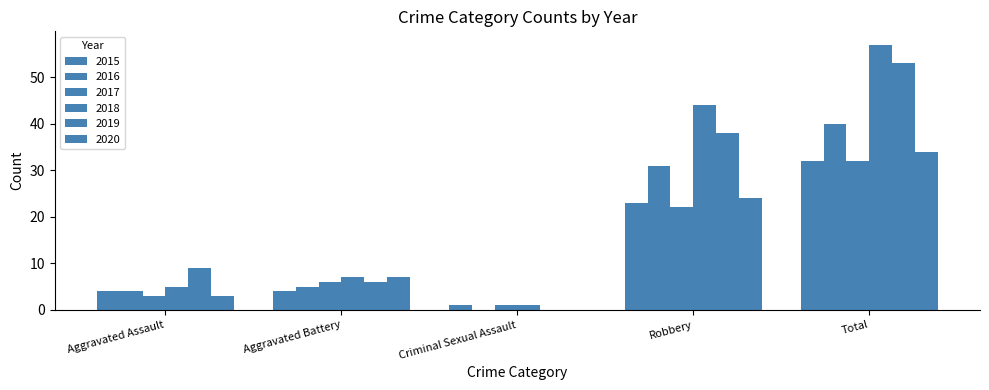

Reading left to right, what are all the values shown in this chart?

2015: Aggravated Assault=4	Aggravated Battery=4	Criminal Sexual Assault=1	Robbery=23	Total=32
2016: Aggravated Assault=4	Aggravated Battery=5	Criminal Sexual Assault=0	Robbery=31	Total=40
2017: Aggravated Assault=3	Aggravated Battery=6	Criminal Sexual Assault=1	Robbery=22	Total=32
2018: Aggravated Assault=5	Aggravated Battery=7	Criminal Sexual Assault=1	Robbery=44	Total=57
2019: Aggravated Assault=9	Aggravated Battery=6	Criminal Sexual Assault=0	Robbery=38	Total=53
2020: Aggravated Assault=3	Aggravated Battery=7	Criminal Sexual Assault=0	Robbery=24	Total=34